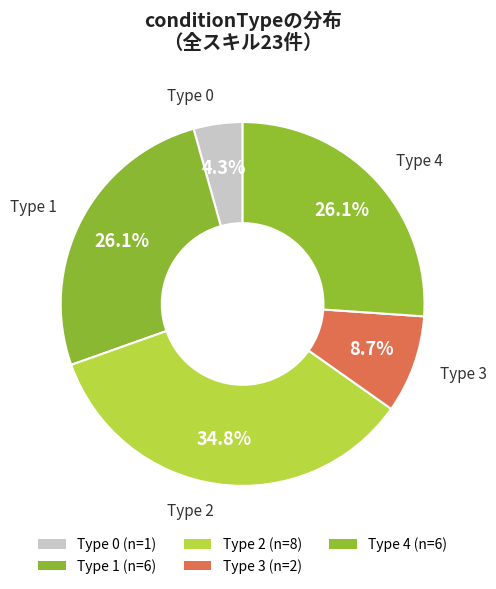

Between Type 2 and Type 3, which is larger?

Type 2